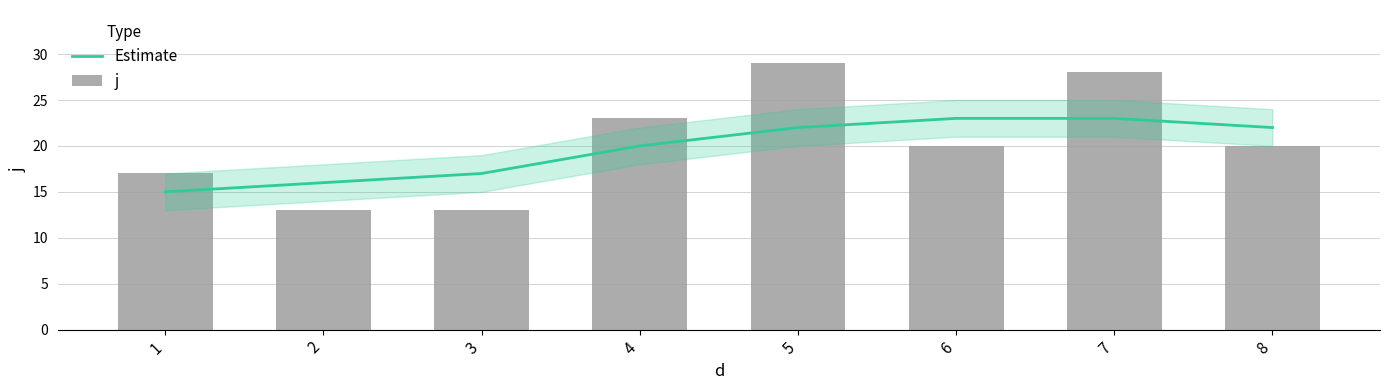

Which series has the largest total across all categories?

j